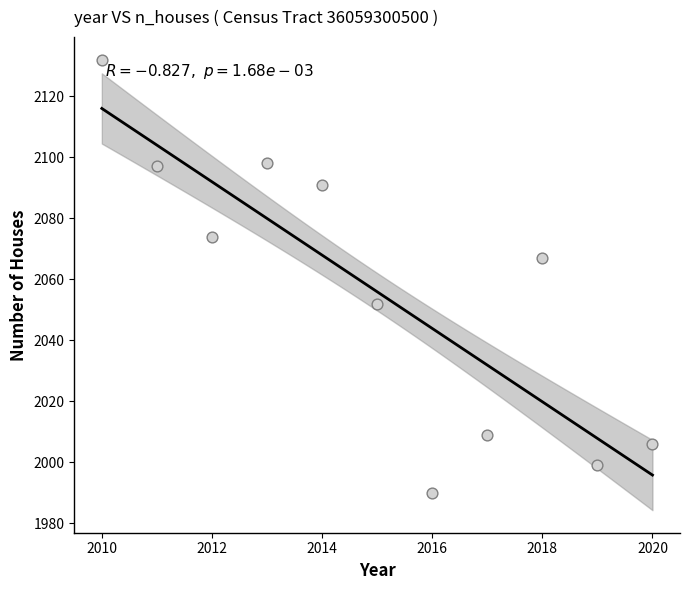

What is the average Y value?

2056